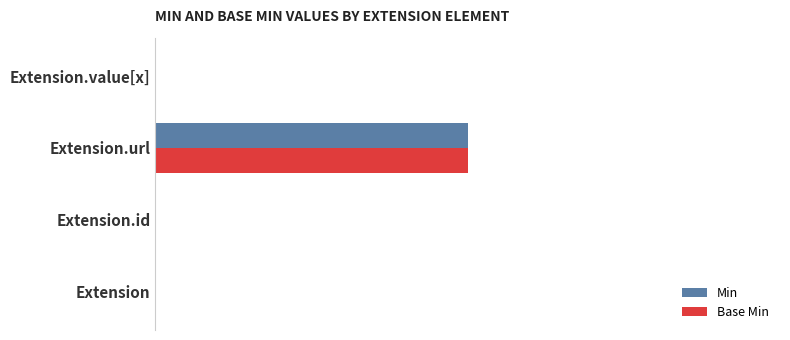

At which category is the sum across all series the highest?

Extension.url